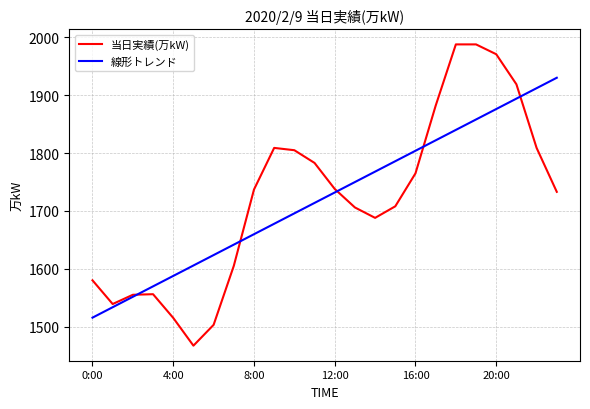

How many lines are shown in the chart?

2